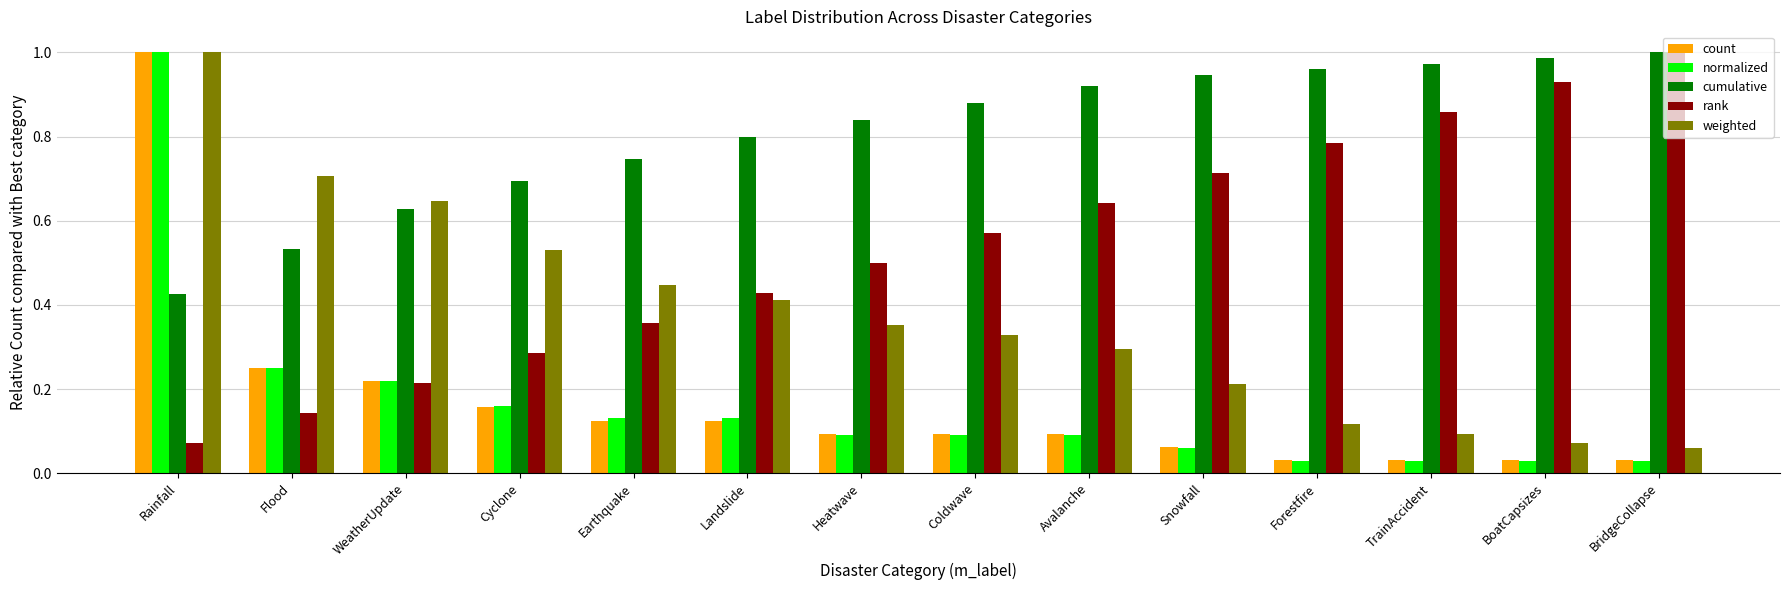

What is the label of the 9th bar from the right?

Landslide